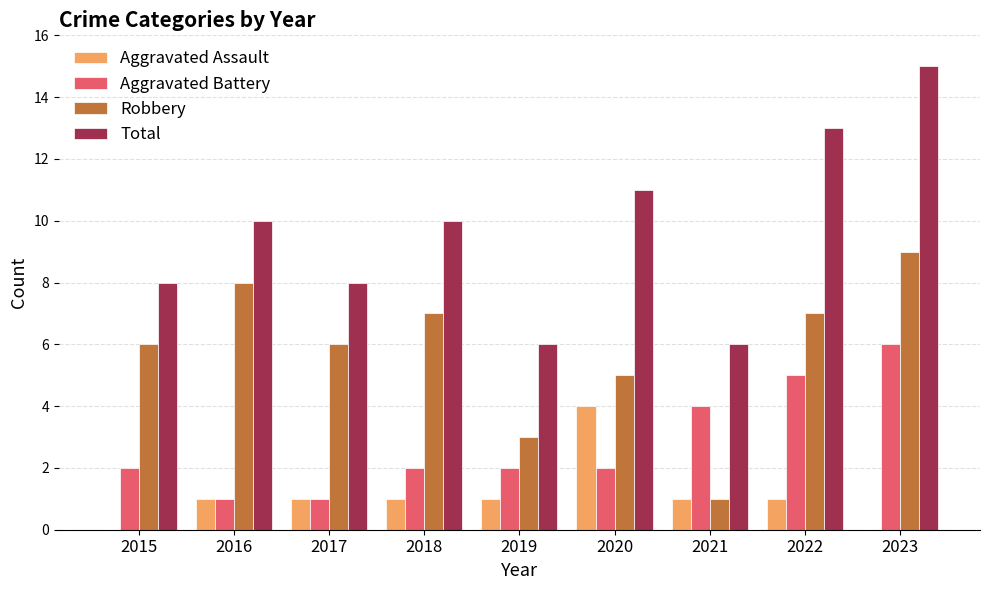

Reading left to right, list all the values displayed in this chart.

Aggravated Assault: 2015=0	2016=1	2017=1	2018=1	2019=1	2020=4	2021=1	2022=1	2023=0
Aggravated Battery: 2015=2	2016=1	2017=1	2018=2	2019=2	2020=2	2021=4	2022=5	2023=6
Robbery: 2015=6	2016=8	2017=6	2018=7	2019=3	2020=5	2021=1	2022=7	2023=9
Total: 2015=8	2016=10	2017=8	2018=10	2019=6	2020=11	2021=6	2022=13	2023=15